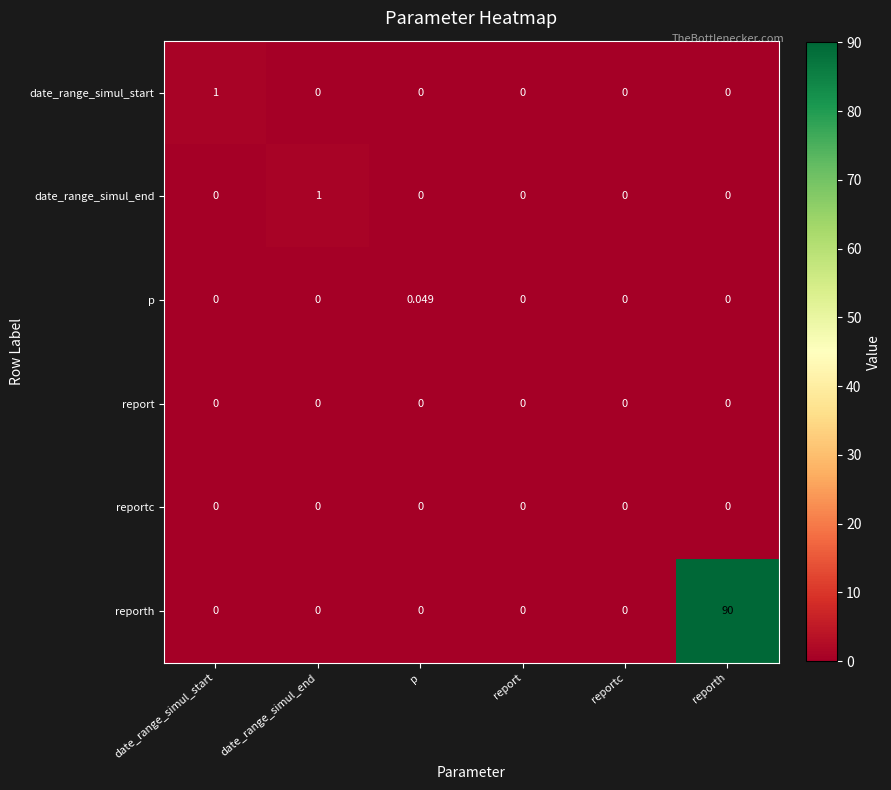

At which category is the sum across all series the highest?

reporth